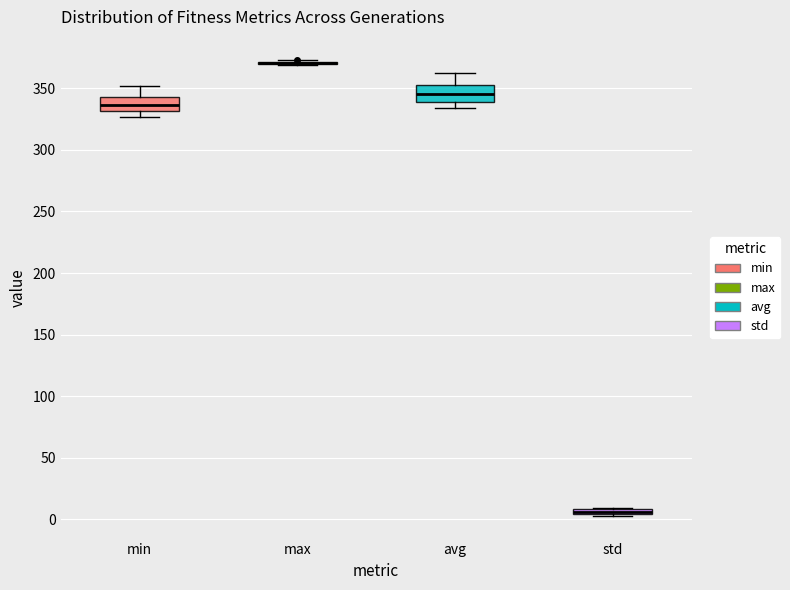

Where is the lower edge of the box for std on the y-axis? The values are not printed on the chart, so give them approximately, as read against the axis.

5